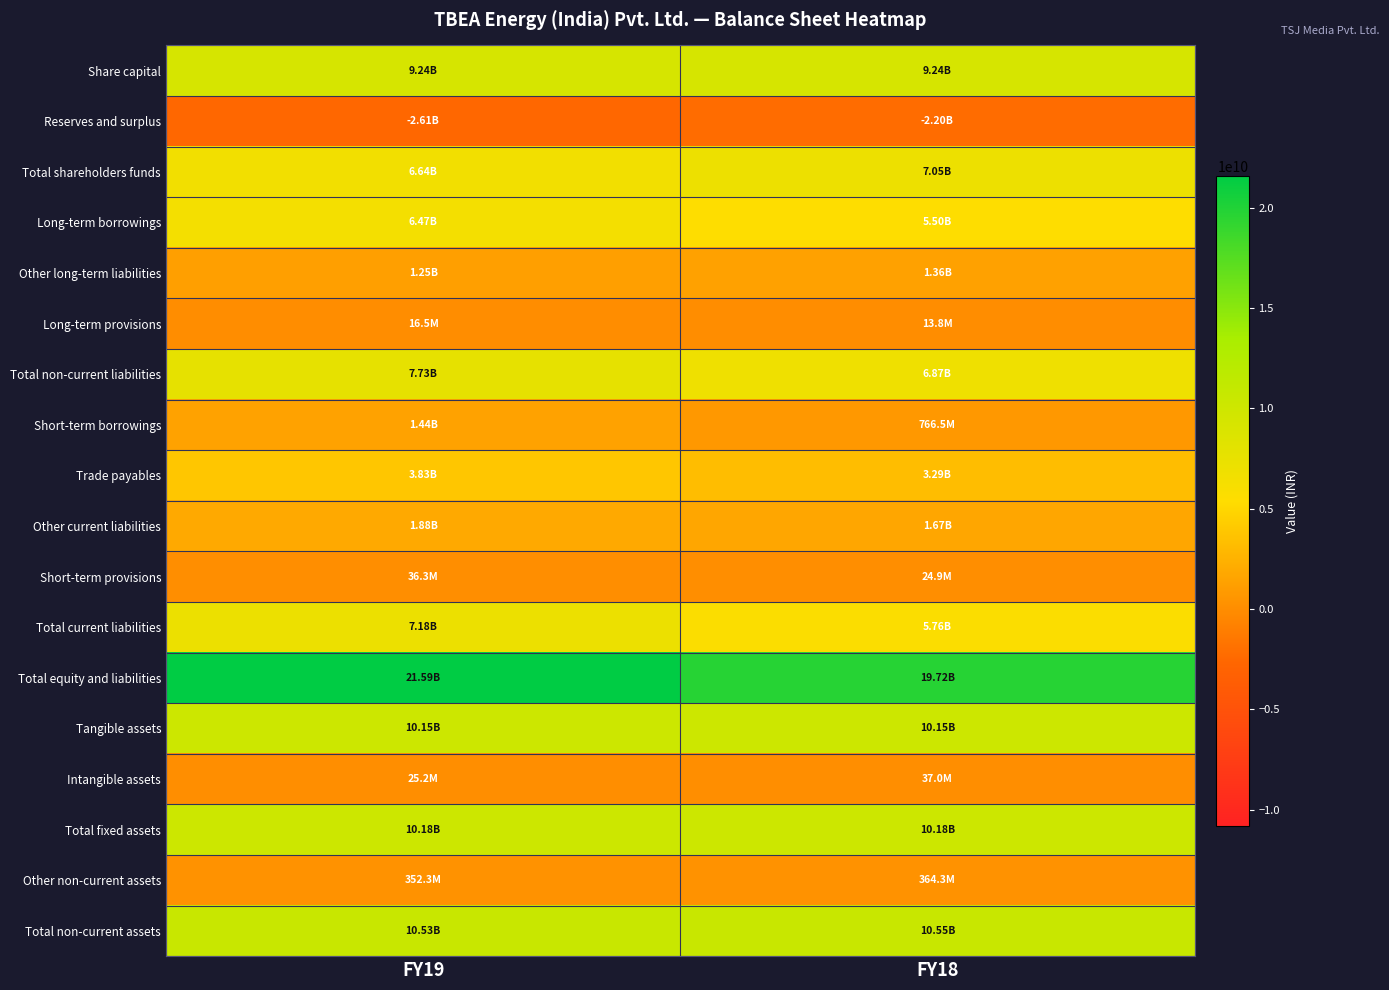

Reading left to right, what are all the values shown in this chart?

Share capital: FY19=9243431000	FY18=9243431000
Reserves and surplus: FY19=-2605022000	FY18=-2198263000
Total shareholders funds: FY19=6638409000	FY18=7045168000
Long-term borrowings: FY19=6467495000	FY18=5496574000
Other long-term liabilities: FY19=1245300000	FY18=1361619000
Long-term provisions: FY19=16501000	FY18=13824000
Total non-current liabilities: FY19=7729296000	FY18=6872017000
Short-term borrowings: FY19=1436839000	FY18=766478000
Trade payables: FY19=3828252000	FY18=3289769000
Other current liabilities: FY19=1875092000	FY18=1674148000
Short-term provisions: FY19=36313000	FY18=24948000
Total current liabilities: FY19=7176496000	FY18=5755343000
Total equity and liabilities: FY19=21586282000	FY18=19715352000
Tangible assets: FY19=10150688000	FY18=10147568000
Intangible assets: FY19=25176000	FY18=37041000
Total fixed assets: FY19=10175864000	FY18=10184609000
Other non-current assets: FY19=352272000	FY18=364261000
Total non-current assets: FY19=10528136000	FY18=10548870000